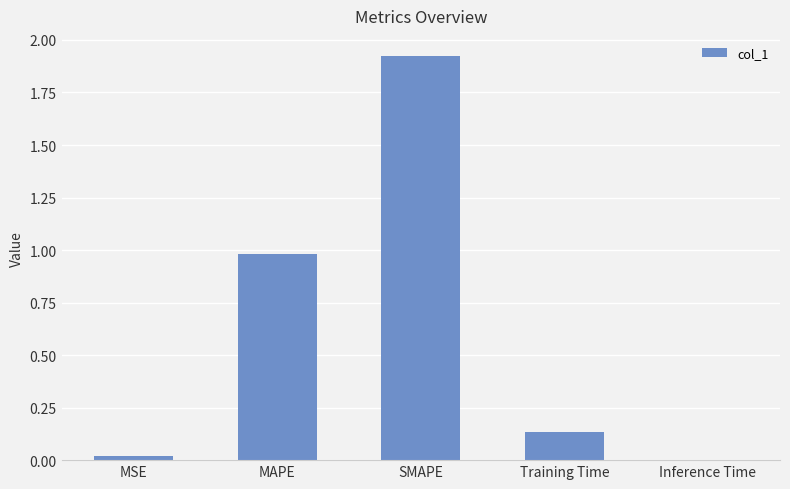

Which label corresponds to the largest value in the chart?

SMAPE